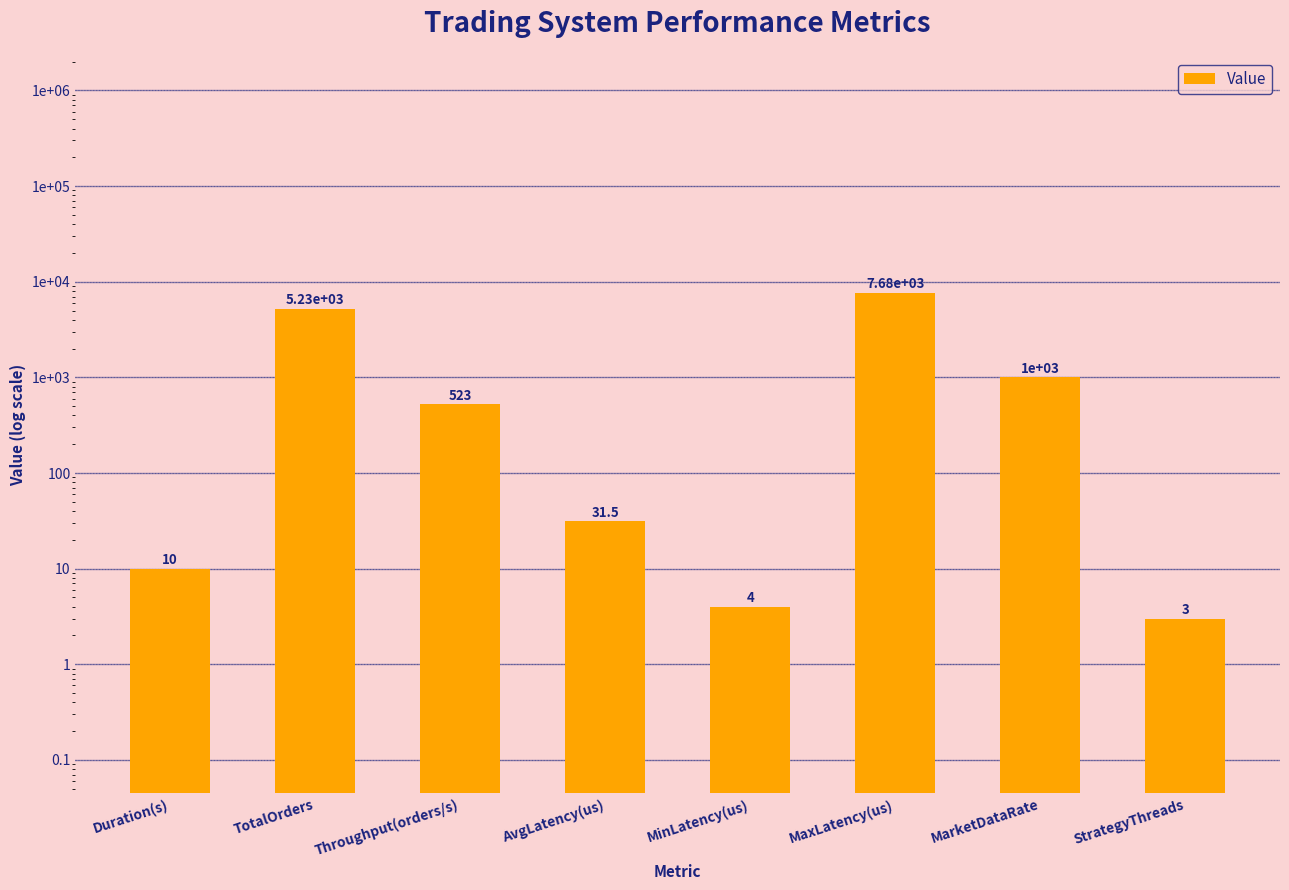

What is the change in value from AvgLatency(us) to MaxLatency(us)?

+7644.5